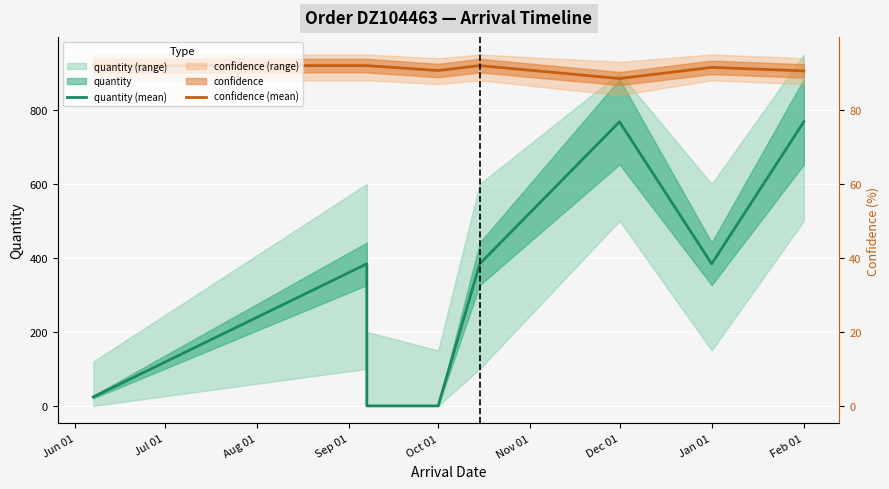

Rank the series at Aug 01 from lowest to highest value.

quantity (mean), confidence (mean)